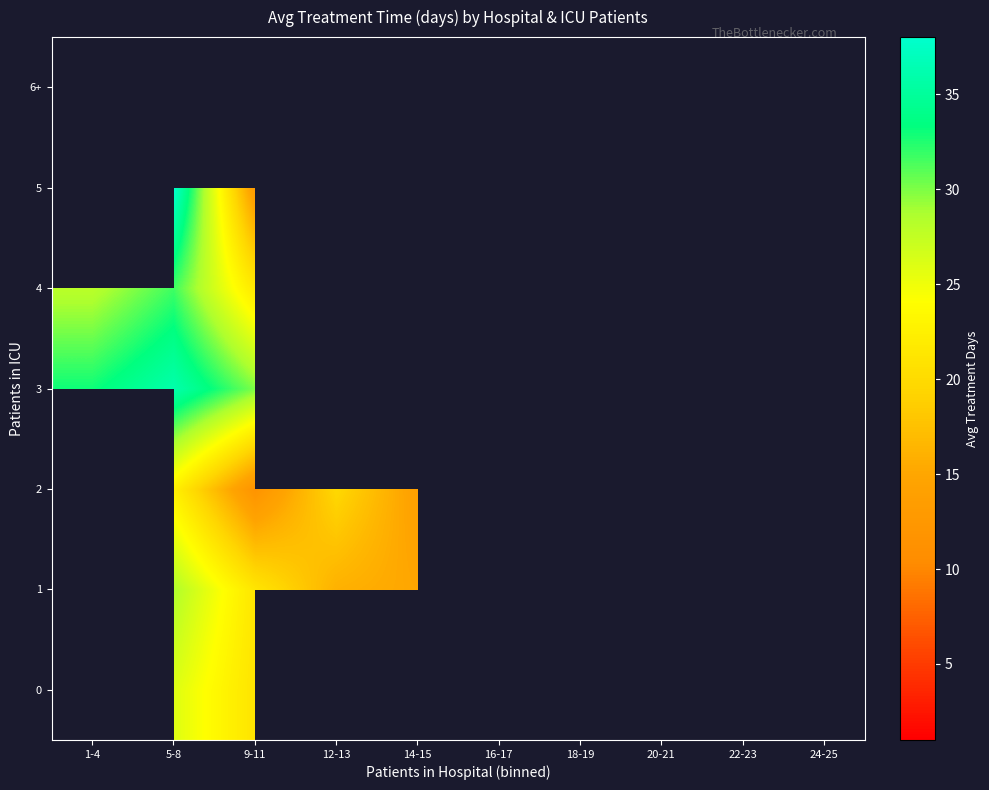

The value of 1 at 14-15 is 22.4. True or false?

False